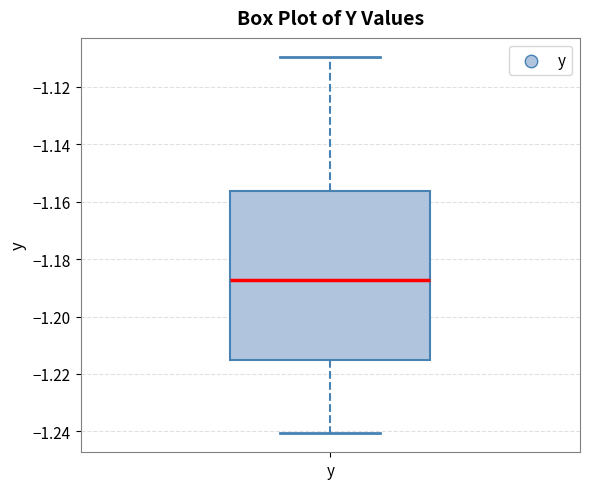

Read this box plot against the y-axis: the position of the median line, the range covered by the box, and the ends of both whiskers. The values are not printed on the chart, so give them approximately, as read against the axis.

median -1.188, box -1.216 to -1.156, whiskers -1.240 to -1.110